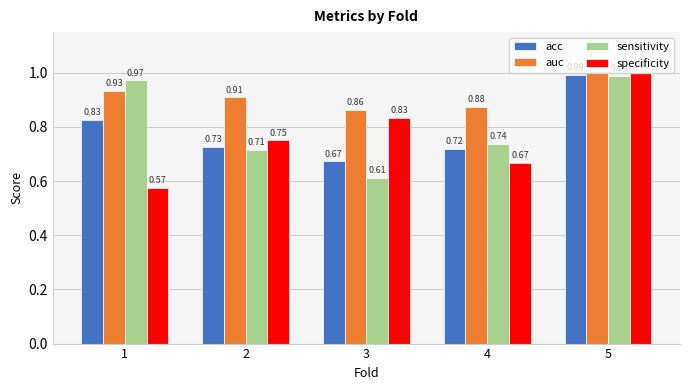

What is the sum of all sensitivity values?

4.0